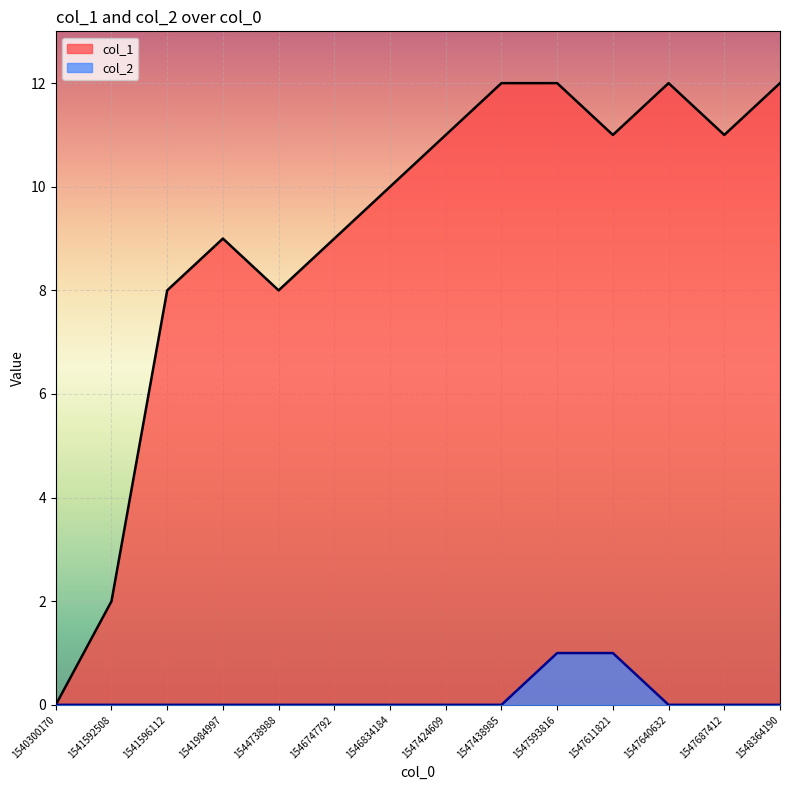

The value of col_2 at 1541596112 is 0. True or false?

True